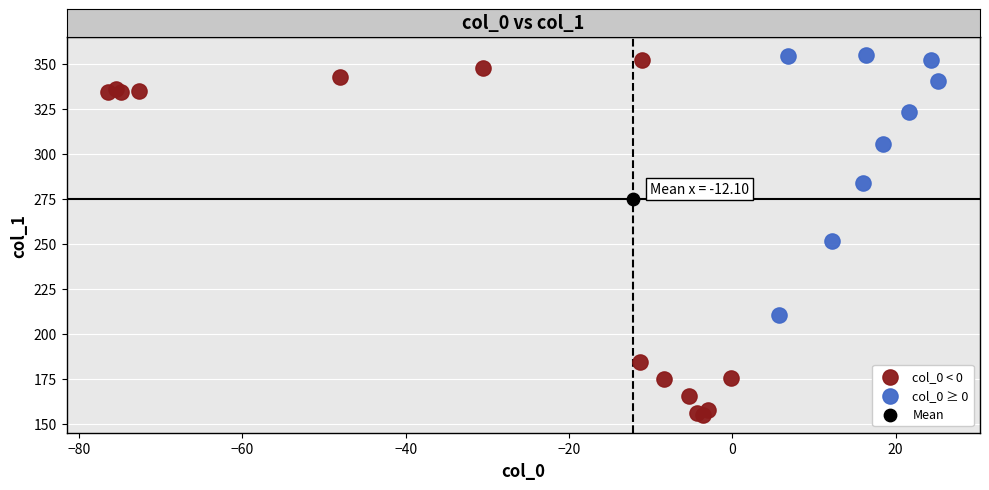

What are all the series names shown in the legend?

col_0 < 0, col_0 ≥ 0, Mean